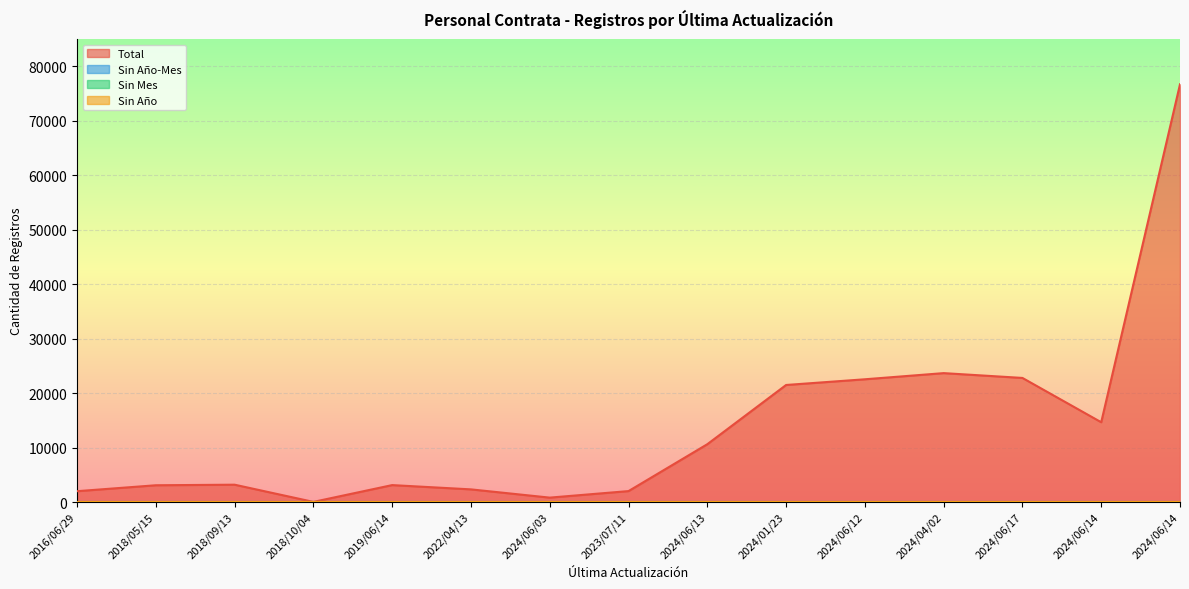

What is the label of the 5th point from the left?

2019/06/14